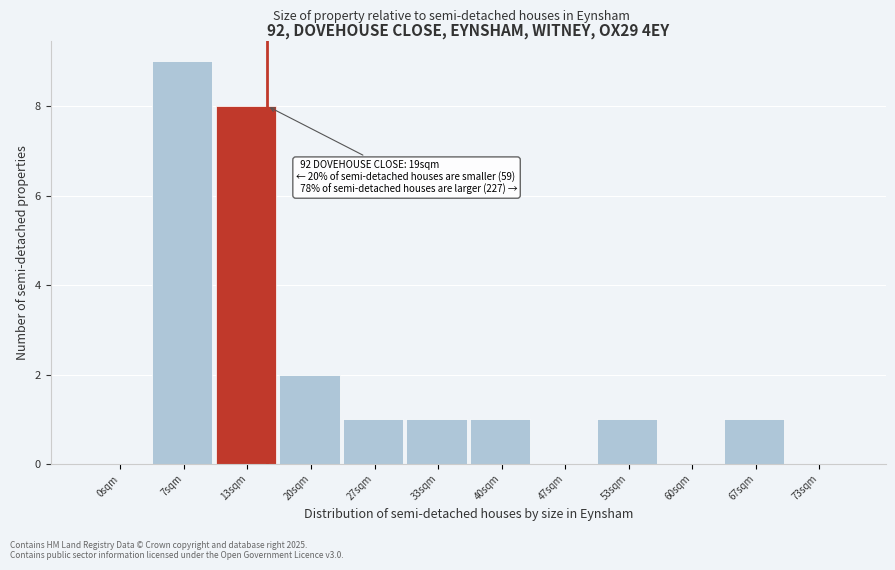

Reading left to right, what are all the values shown in this chart?

0sqm=0	7sqm=9	13sqm=8	20sqm=2	27sqm=1	33sqm=1	40sqm=1	47sqm=0	53sqm=1	60sqm=0	67sqm=1	73sqm=0